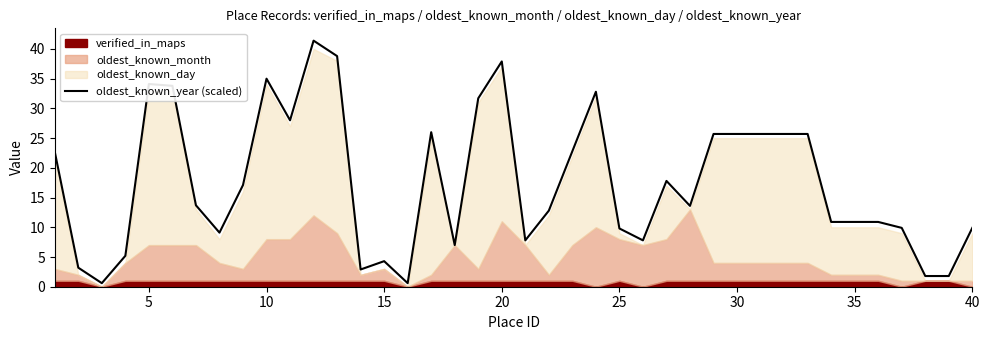

What is the difference between the maximum and minimum values?

40.8